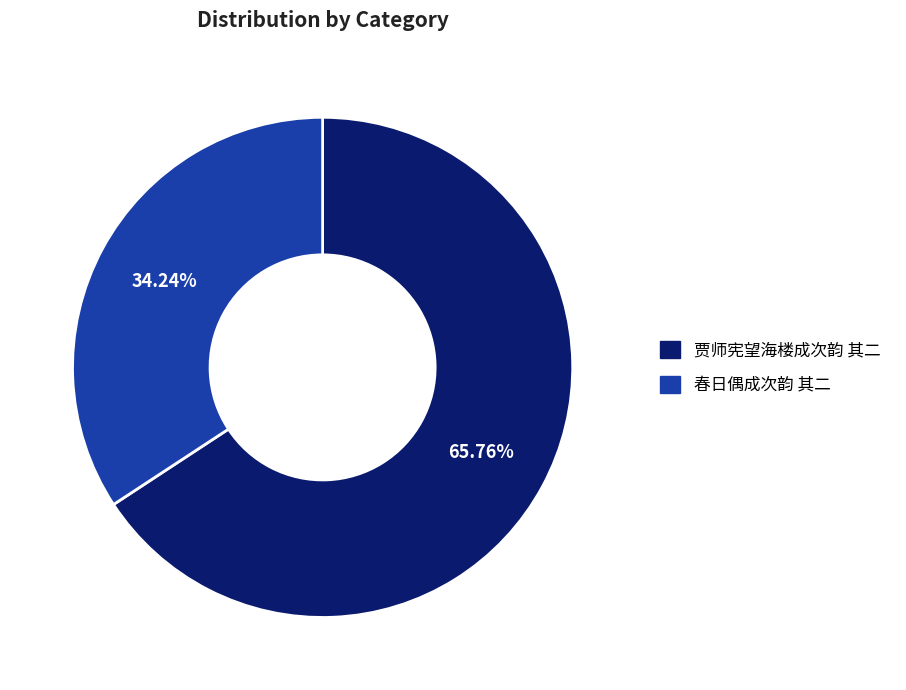

To the nearest percent, what is the difference between the 贾师宪望海楼成次韵 其二 and 春日偶成次韵 其二 slice percentages?

32%